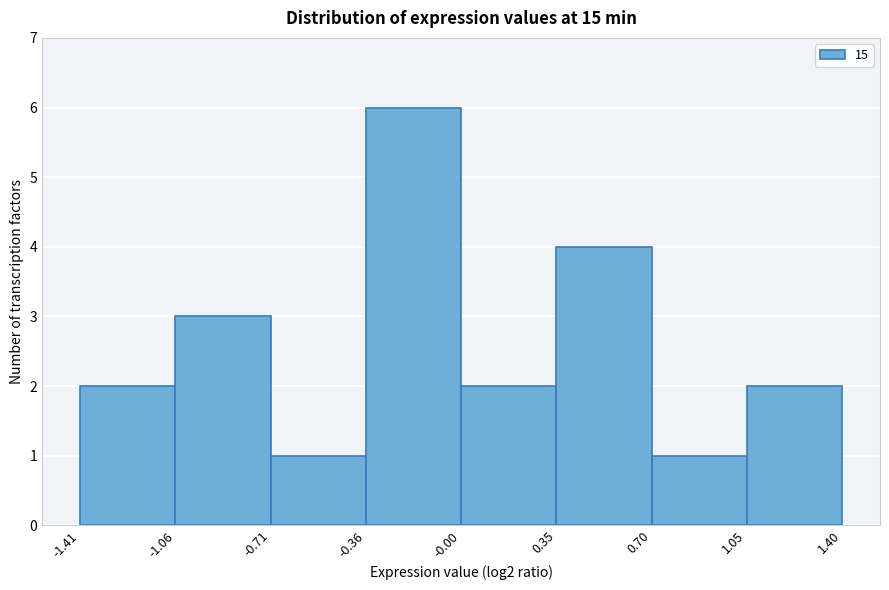

What is the height of the bar covering 1.05 to 1.40 on the x-axis? The values are not printed on the chart, so give them approximately, as read against the axis.

2